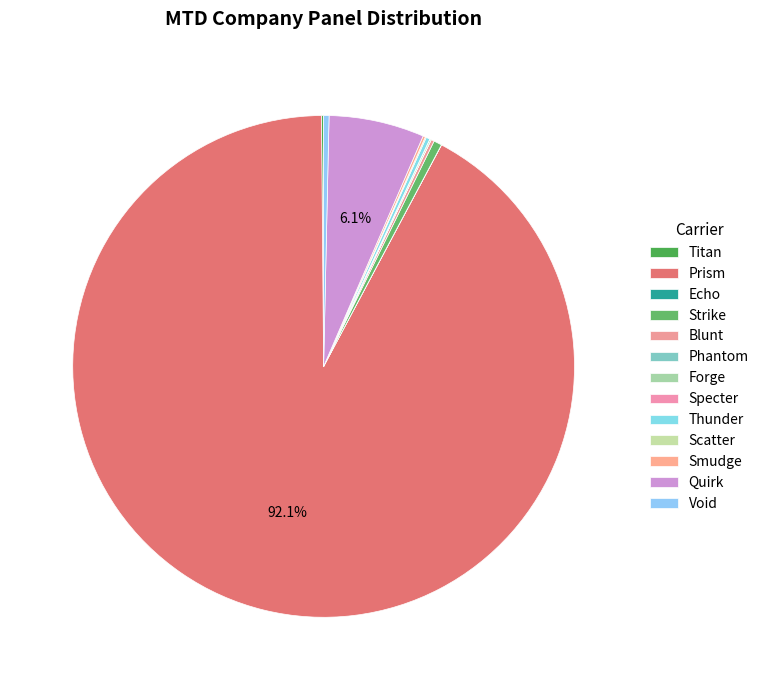

Is it true that Blunt is 11% of the pie?

False